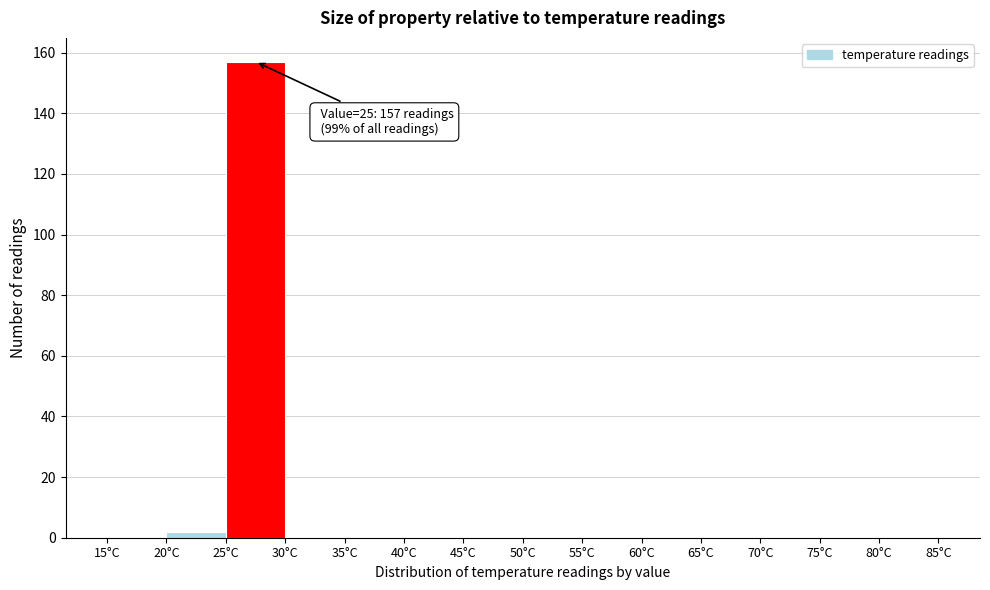

Which range on the x-axis has the tallest bar?

25 to 30